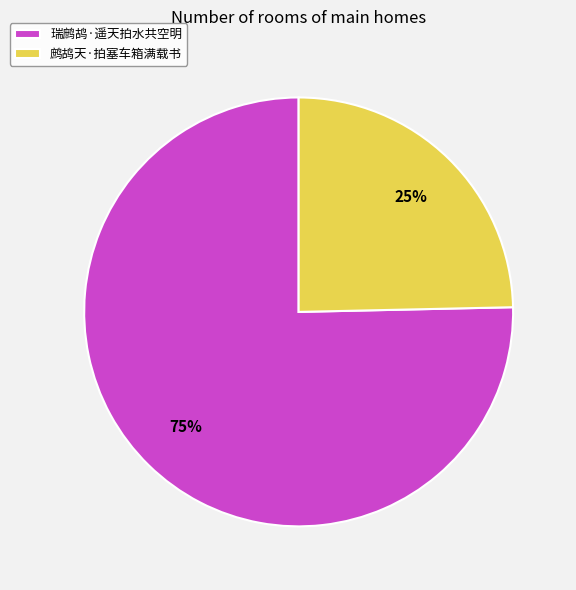

Which has a higher value, 鹧鸪天·拍塞车箱满载书 or 瑞鹧鸪·遥天拍水共空明?

瑞鹧鸪·遥天拍水共空明